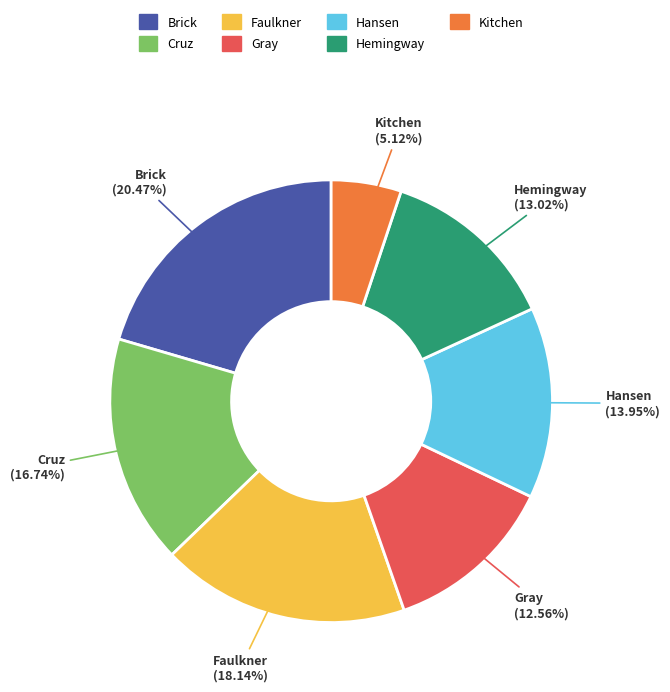

Is it true that Hemingway is 7% of the pie?

False